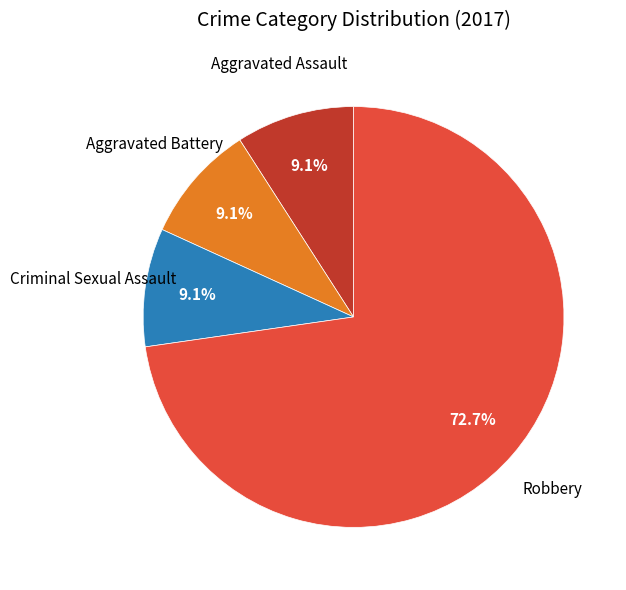

How many slices are in this pie chart?

4